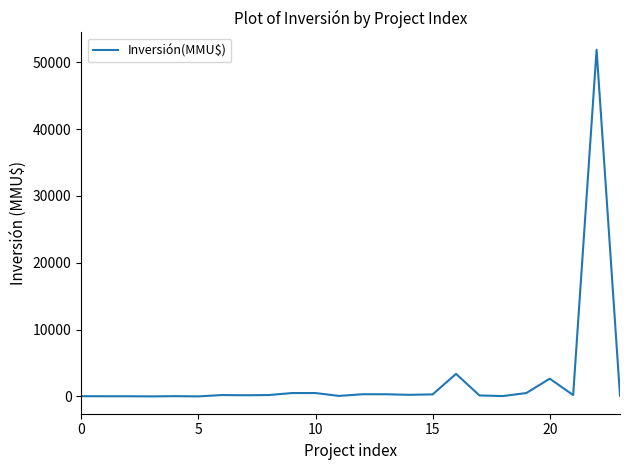

What is the difference between the maximum and minimum values?

51860